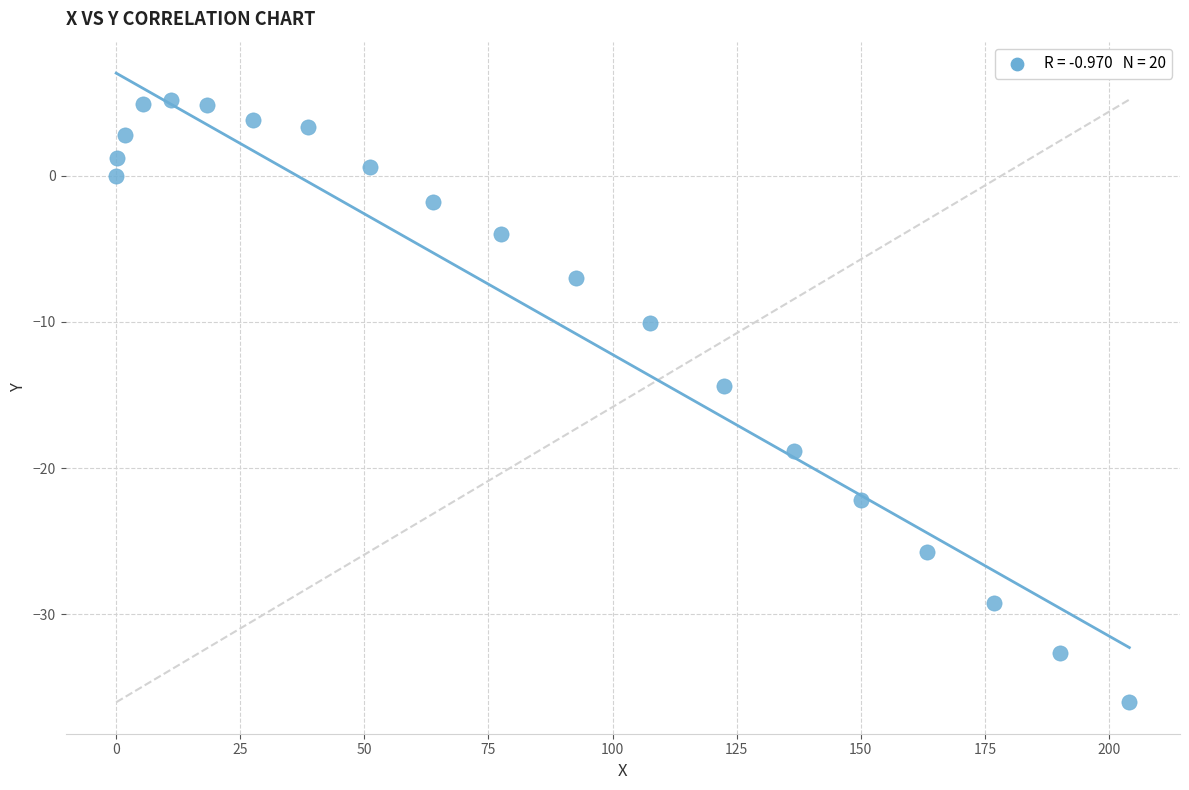

What is the range of X values (max minus min)?

204.1